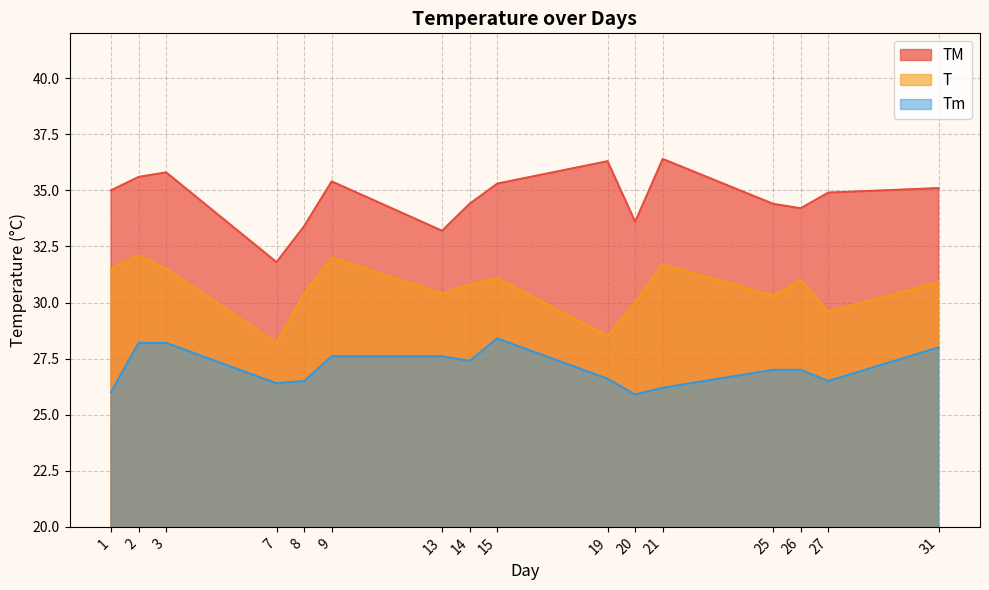

Where is Tm nearest to the value 27?

25